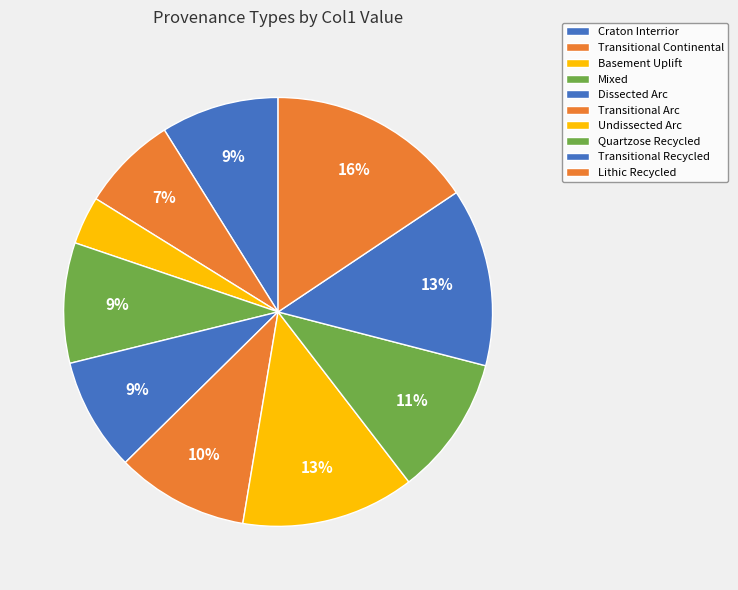

To the nearest percent, what portion does Dissected Arc represent?

9%